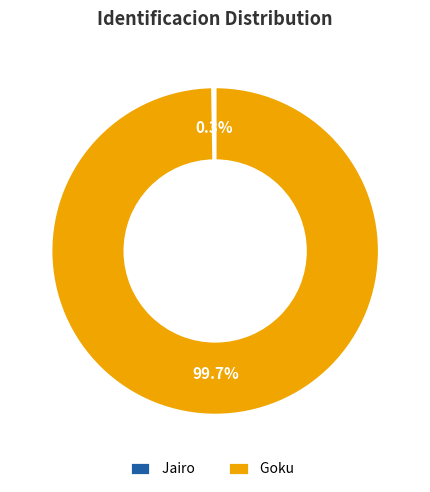

What percentage is NOT represented by Goku?

0.3%